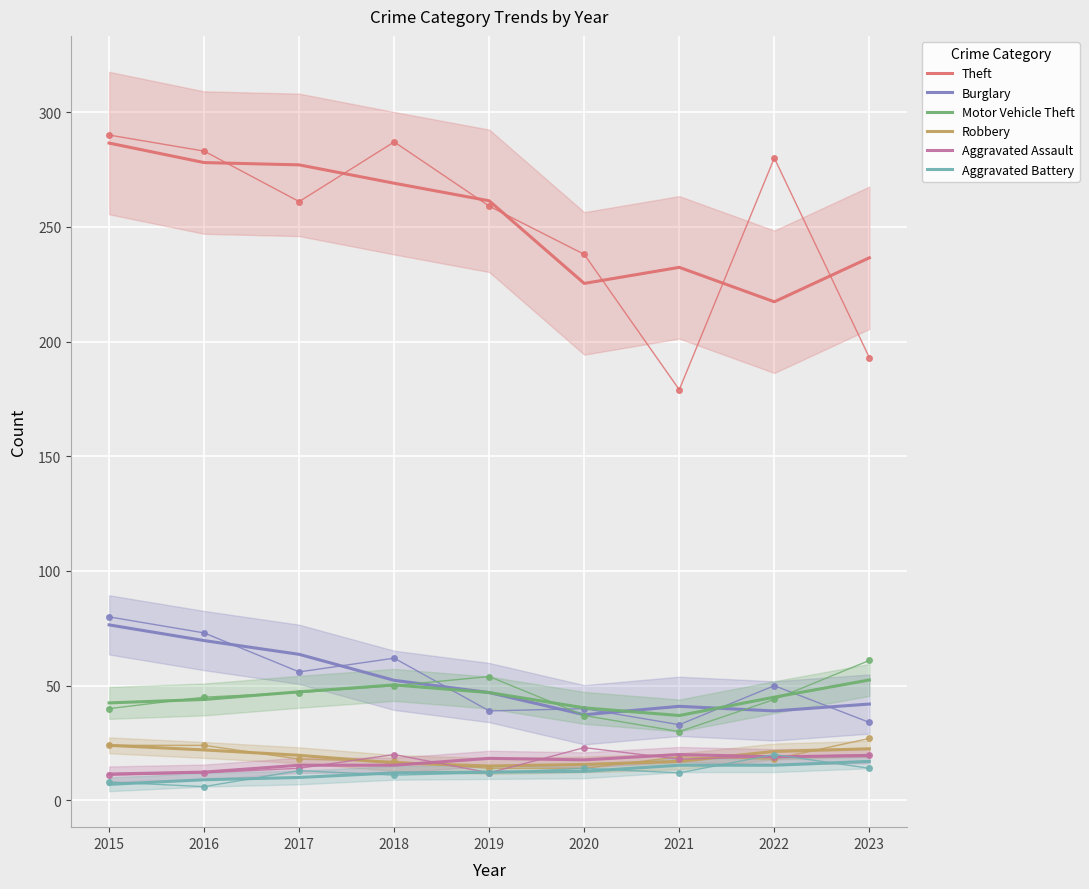

The value of Aggravated Battery at 2020 is 6.3. True or false?

False